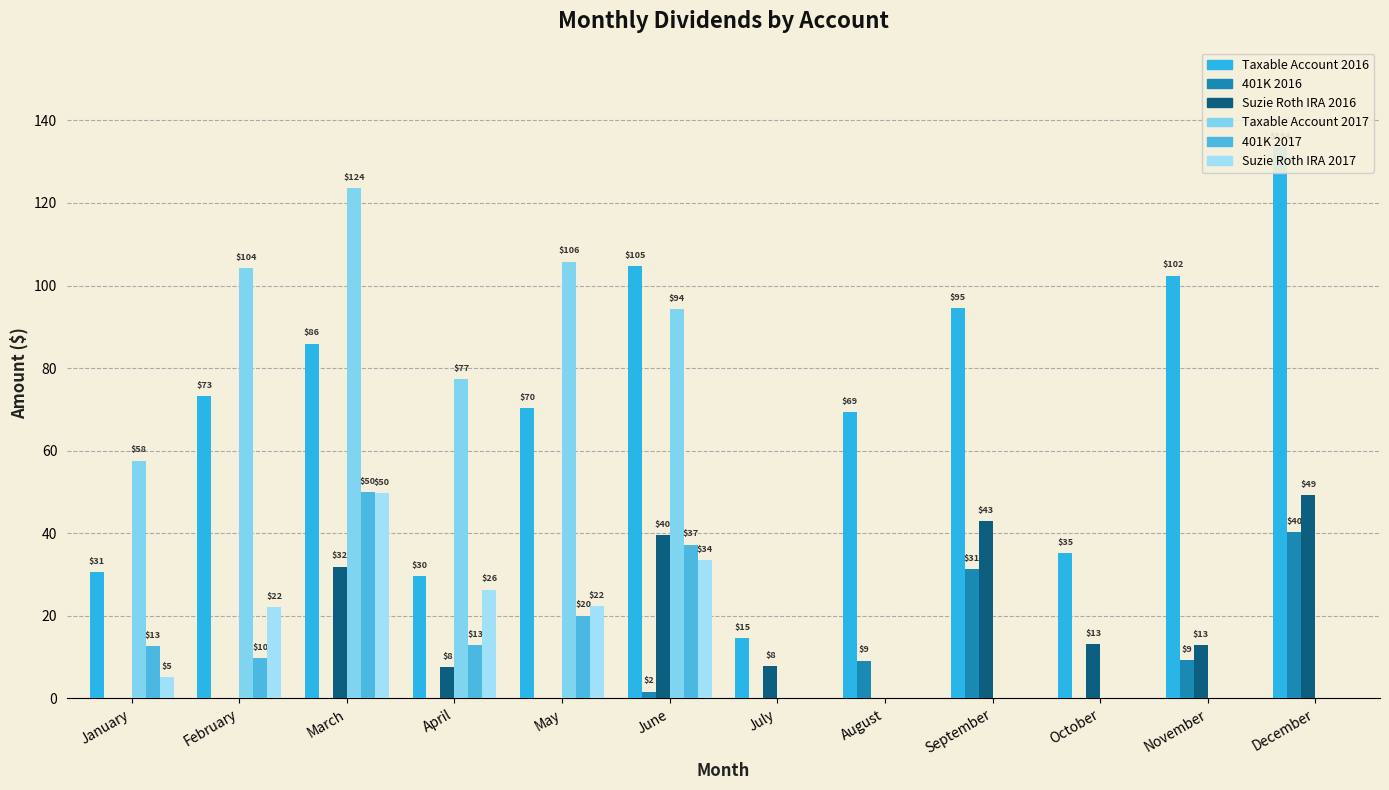

Which series has the largest range (max minus min)?

Taxable Account 2017